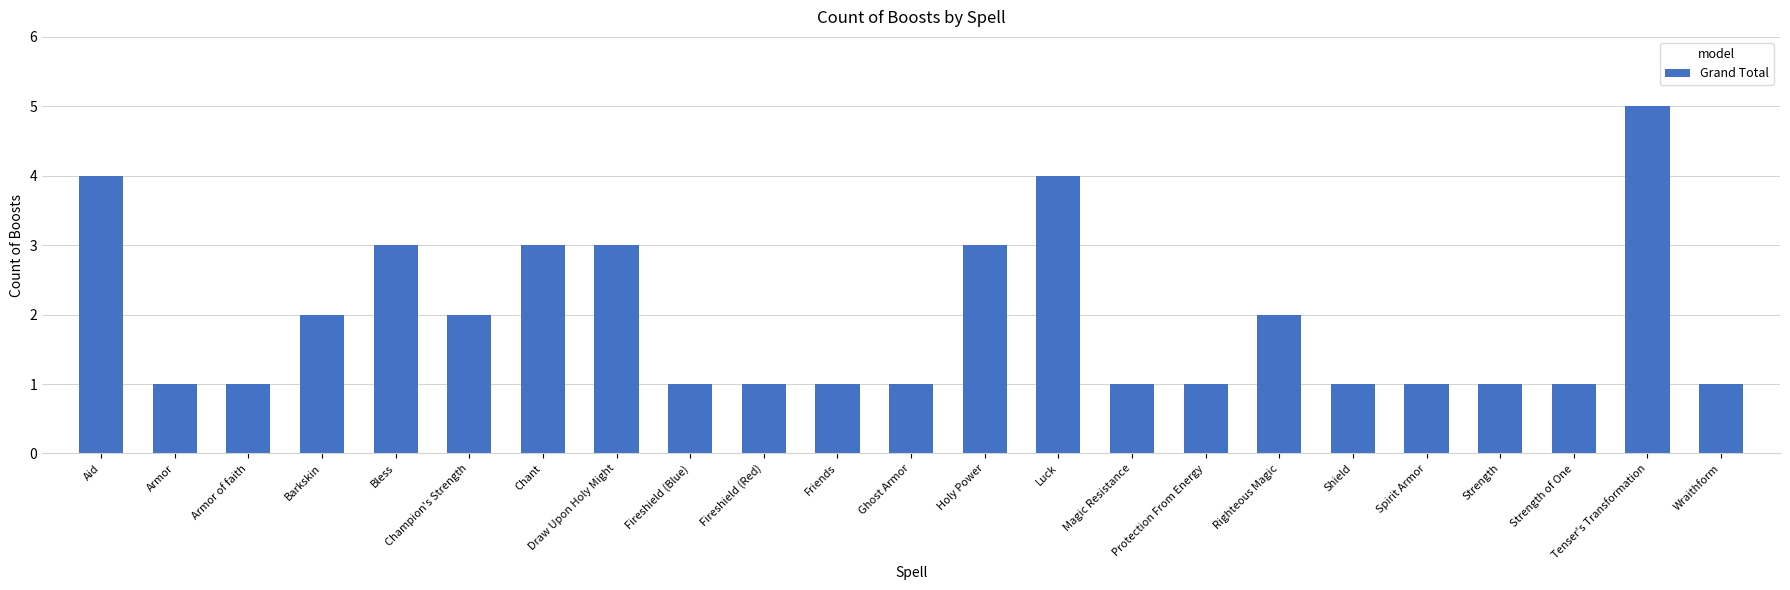

What is the change in value from Armor of faith to Luck?

+3